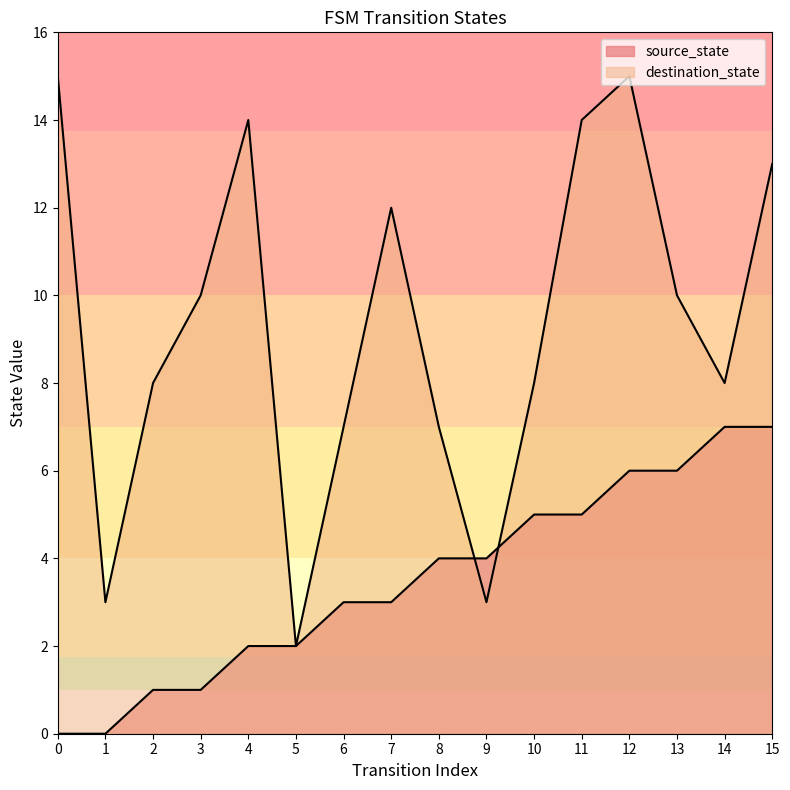

How many categories are shown in the chart?

16